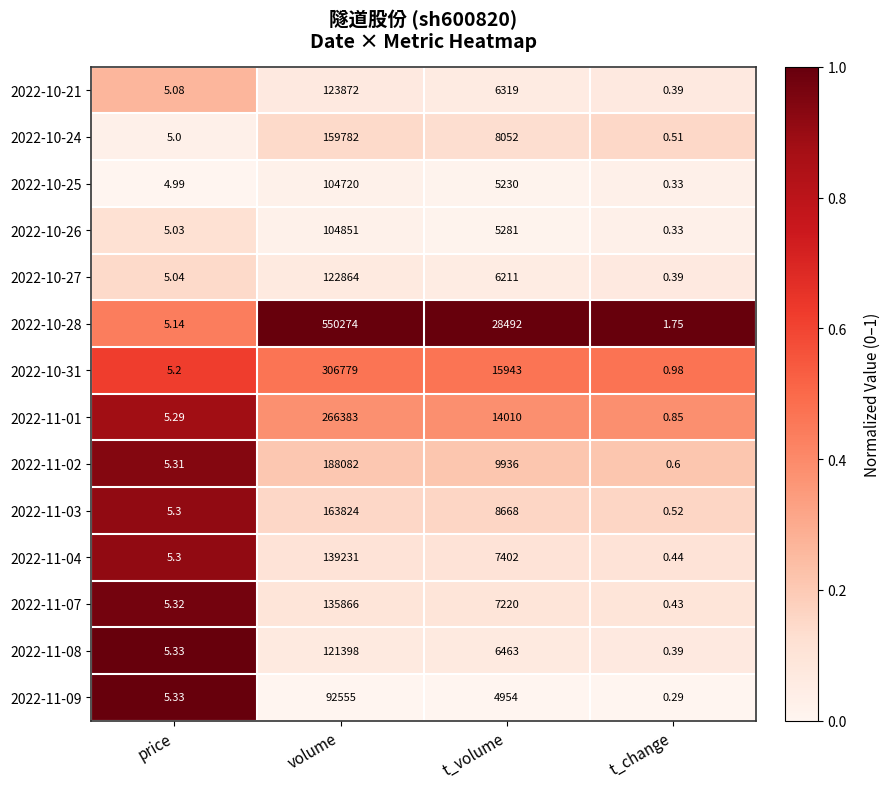

Which series has the largest total across all categories?

2022-10-28